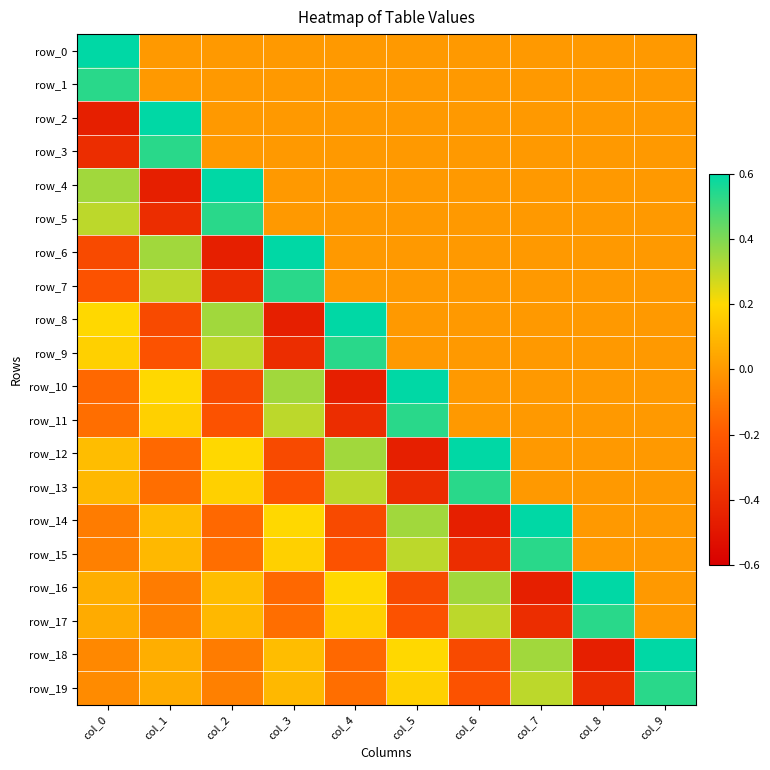

At which label is row_12 closest to 0?

col_7